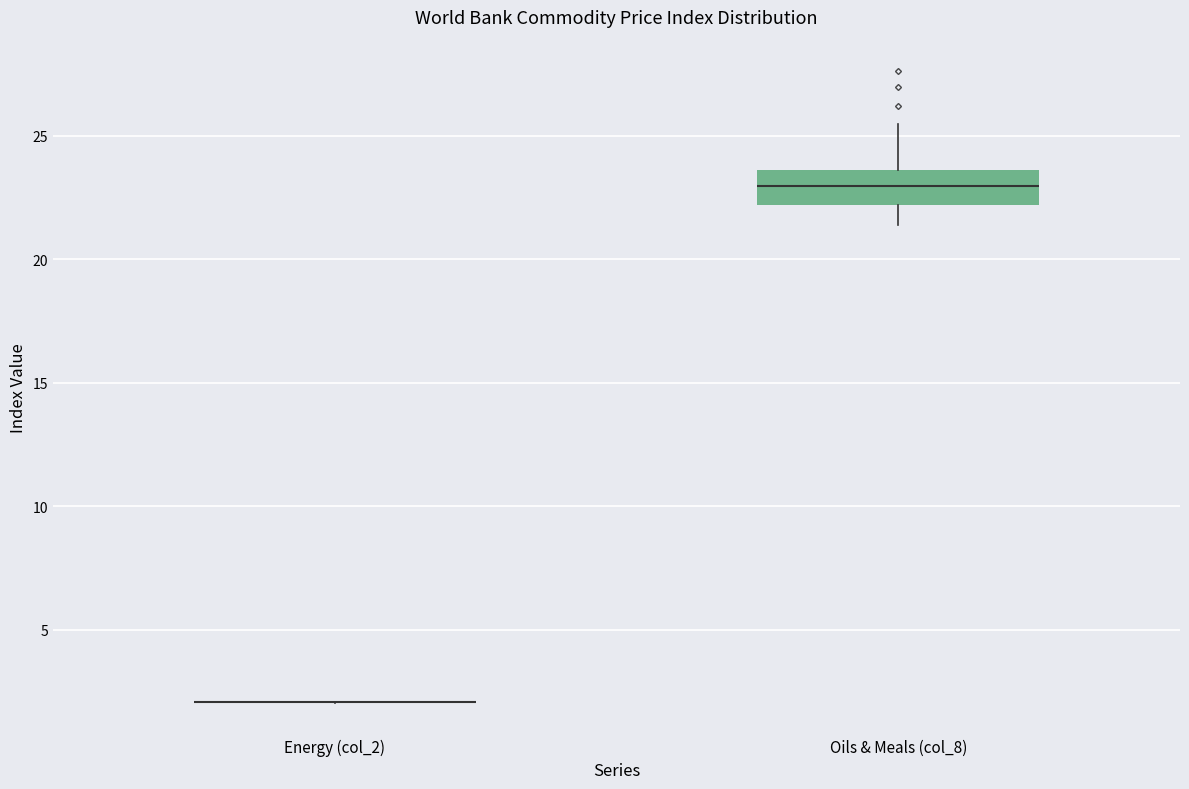

Reading left to right, read every box against the y-axis: the position of its median line, the range the box covers, and the ends of its whiskers. The values are not printed on the chart, so give them approximately, as read against the axis.

Energy (col_2): box collapsed to a line at 2.0, whiskers 2.0 to 2.0
Oils & Meals (col_8): median 23.0, box 22.0 to 23.5, whiskers 21.5 to 25.5